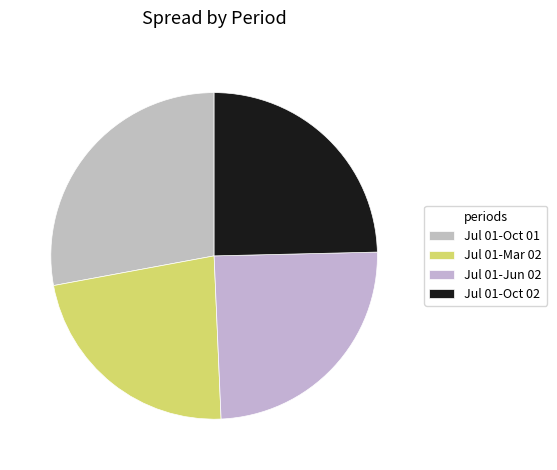

Is there any slice that represents more than half of the pie?

No